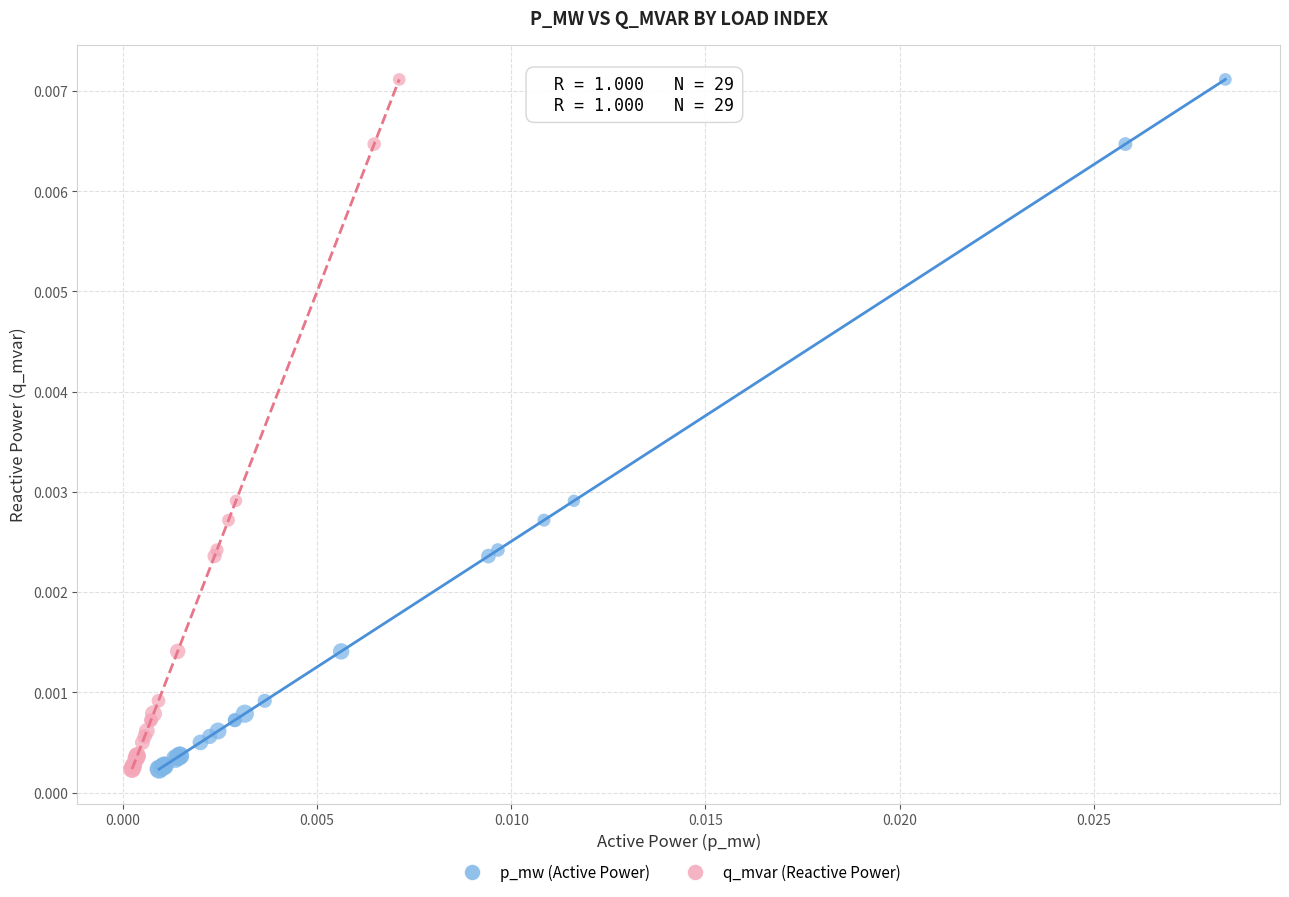

What are all the series names shown in the legend?

p_mw (Active Power), q_mvar (Reactive Power)